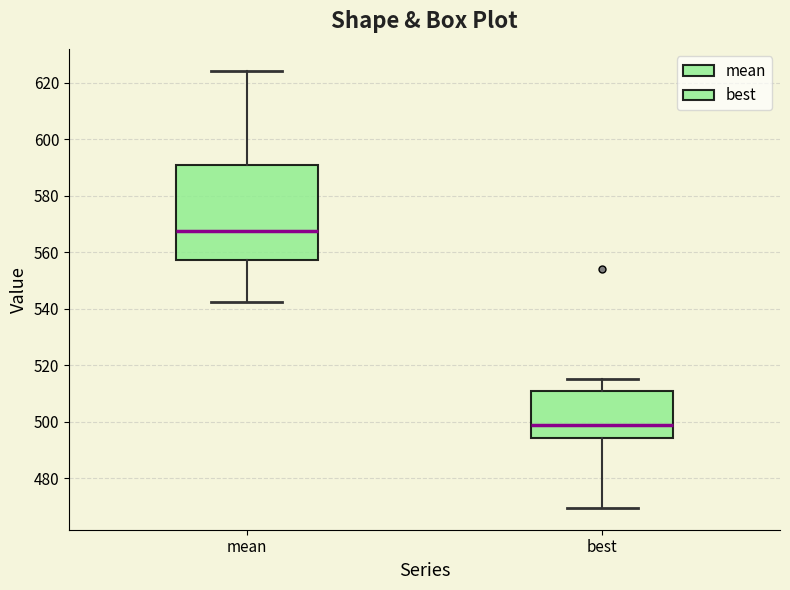

Reading left to right, transcribe this box plot: for each box, give where its median line is, the range the box spans, and where its two whiskers end, as read against the y-axis. The values are not printed on the chart, so give them approximately, as read against the axis.

mean: median 568, box 558 to 592, whiskers 542 to 624
best: median 498, box 494 to 510, whiskers 470 to 516